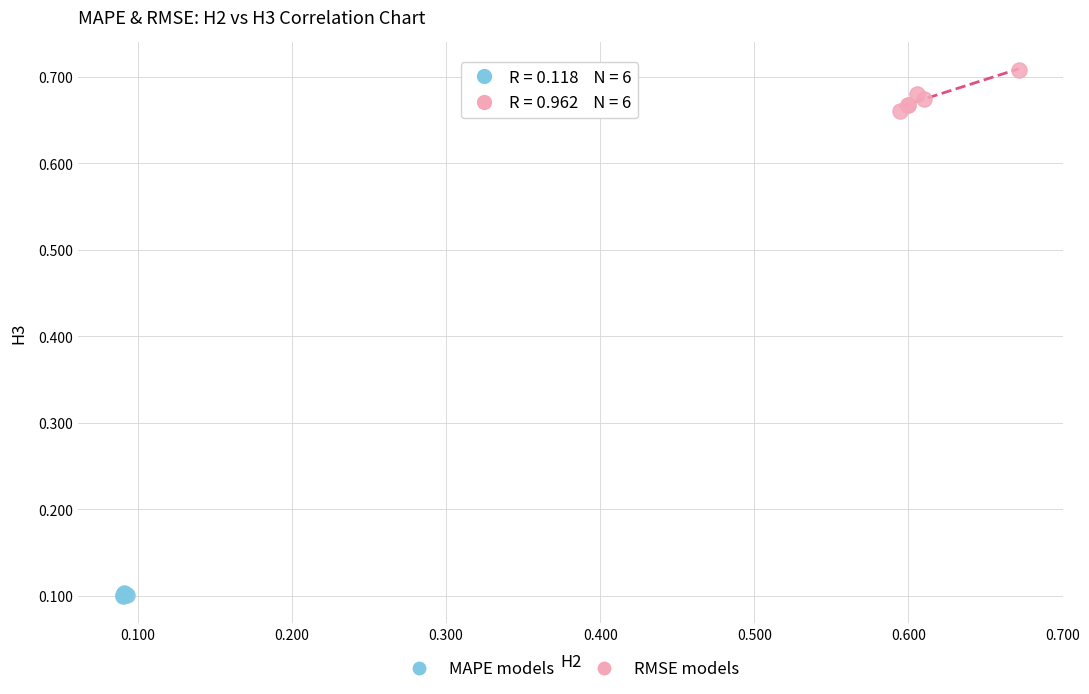

Which series reaches the maximum Y coordinate?

RMSE models